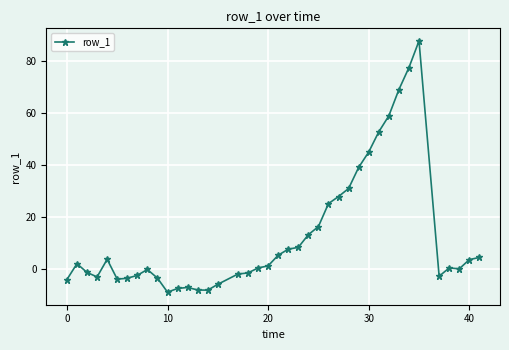

True or false: the data has more than 1 interior local peaks.

True